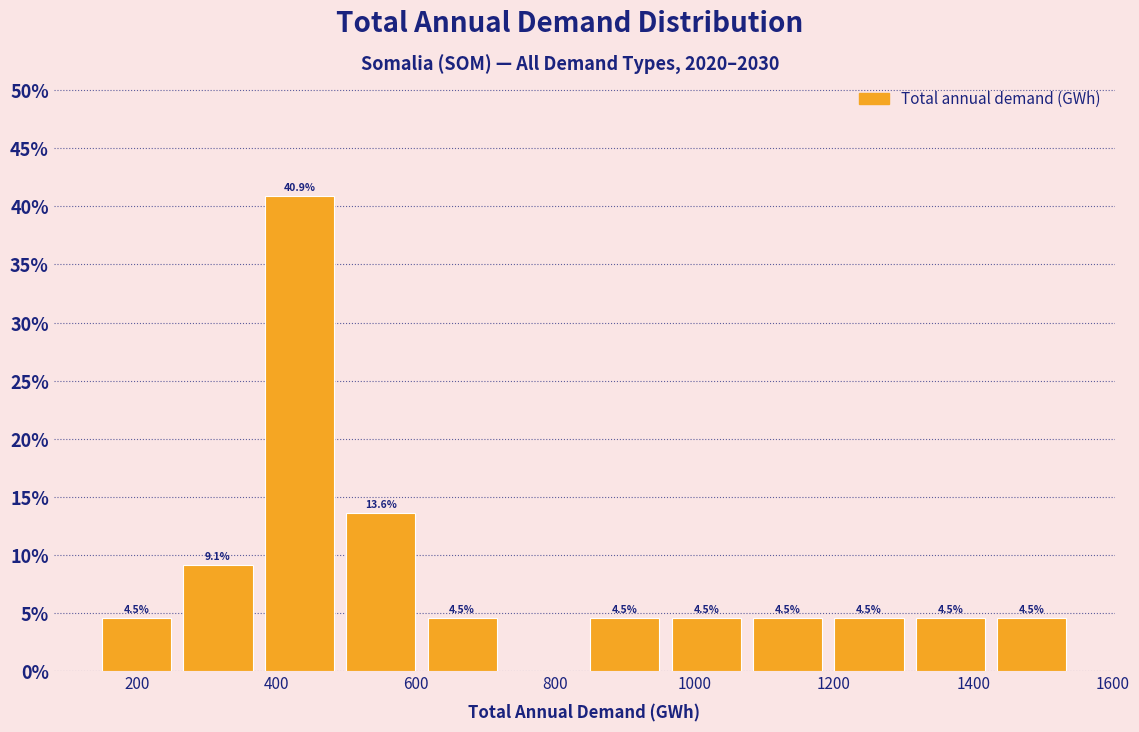

Which range on the x-axis has the tallest bar?

380 to 500